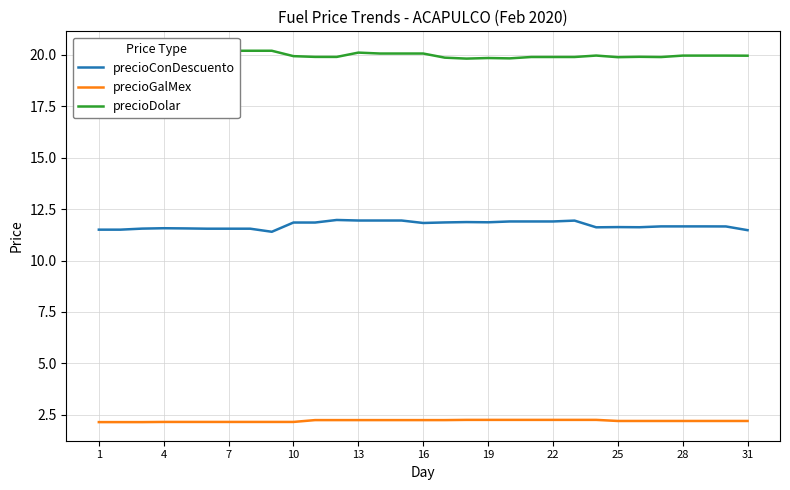

Is the value of precioConDescuento at 11 greater than the value of precioDolar at 15?

No